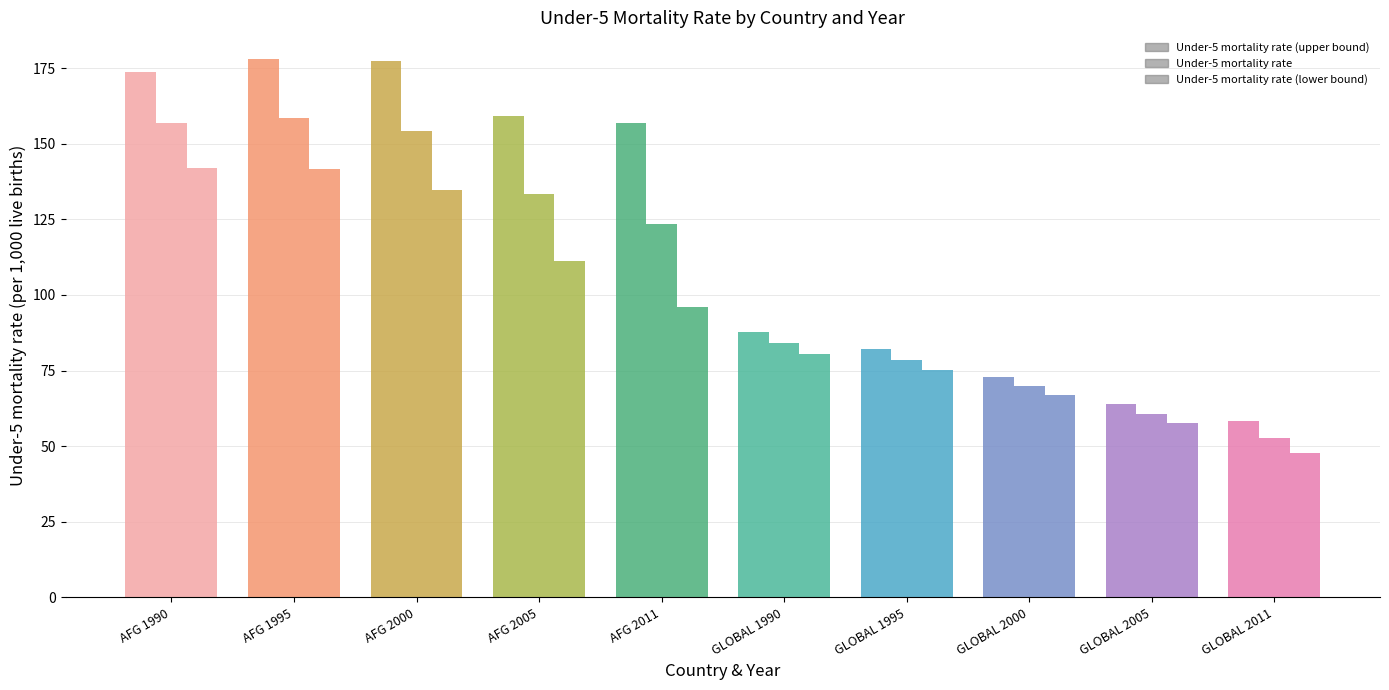

Count the number of categories in the chart.

10